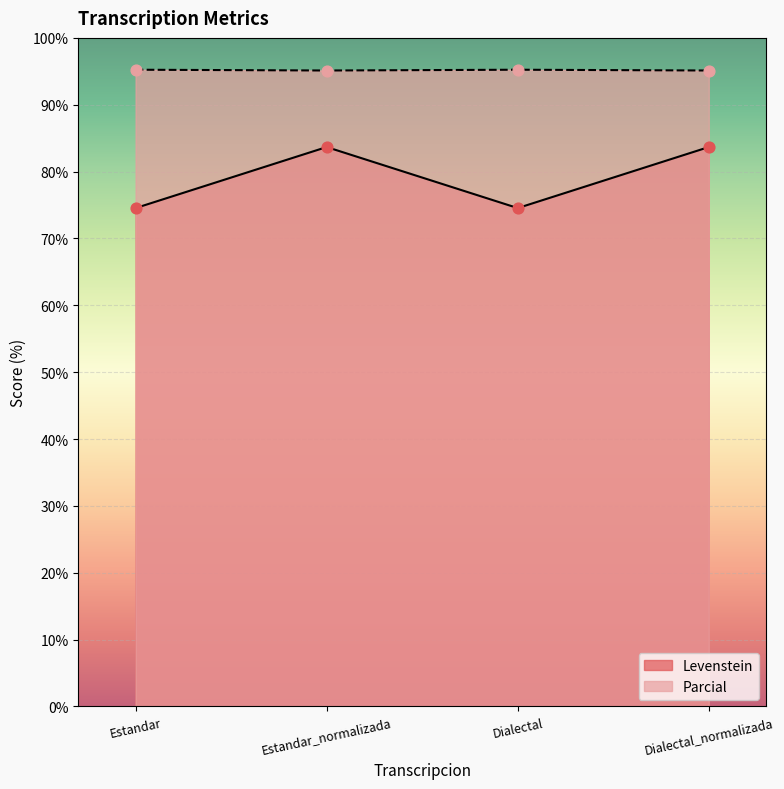

Which series contains the highest Y value?

Parcial